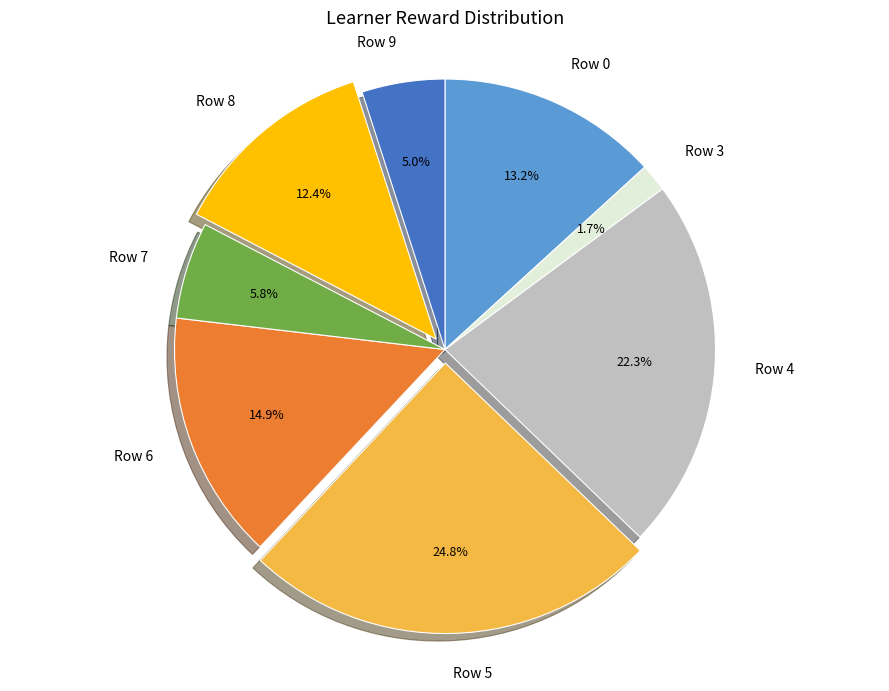

Rank the categories by value from lowest to highest.

Row 3, Row 9, Row 7, Row 8, Row 0, Row 6, Row 4, Row 5